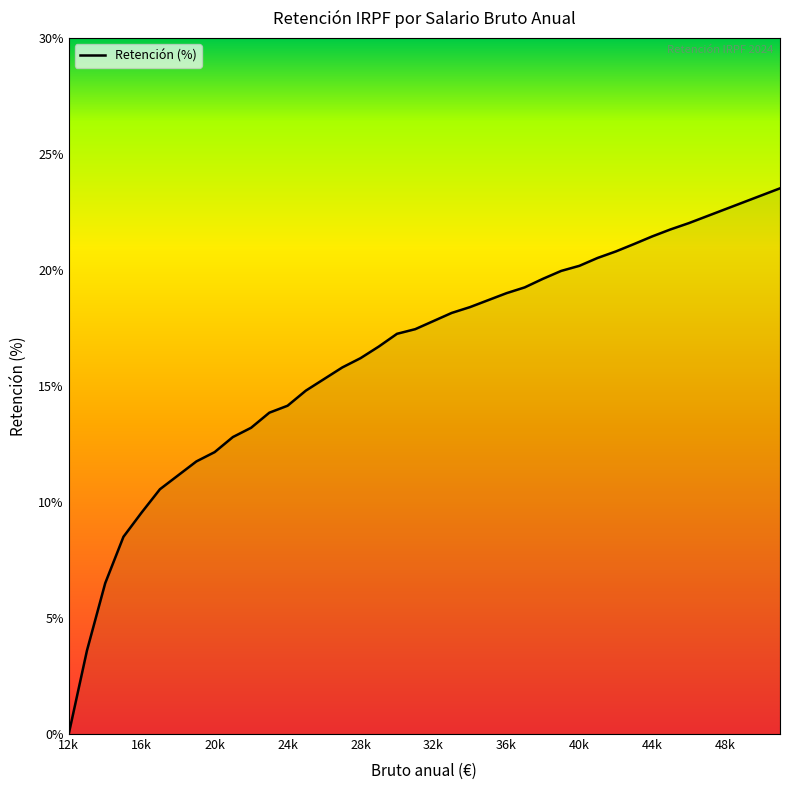

What is the greatest value displayed?

23.5